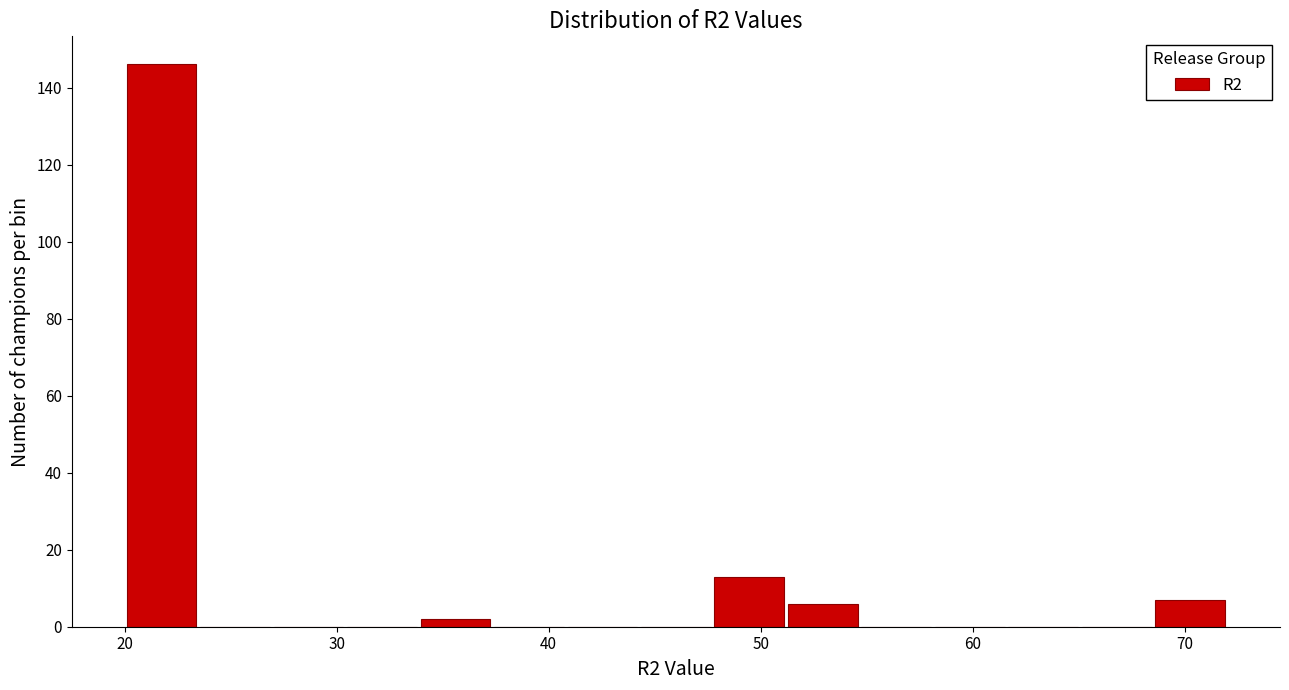

Read against the x-axis, roughly where is the centre of the tallest bar?

22